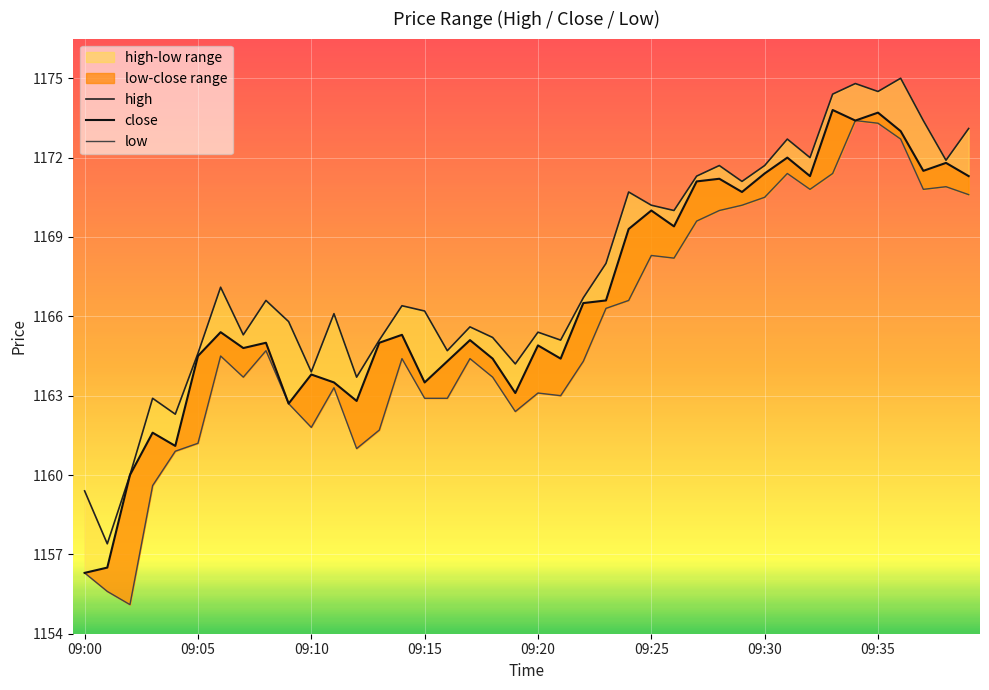

In close, how many points are higher than both neighbors (excluding endpoints)?

13